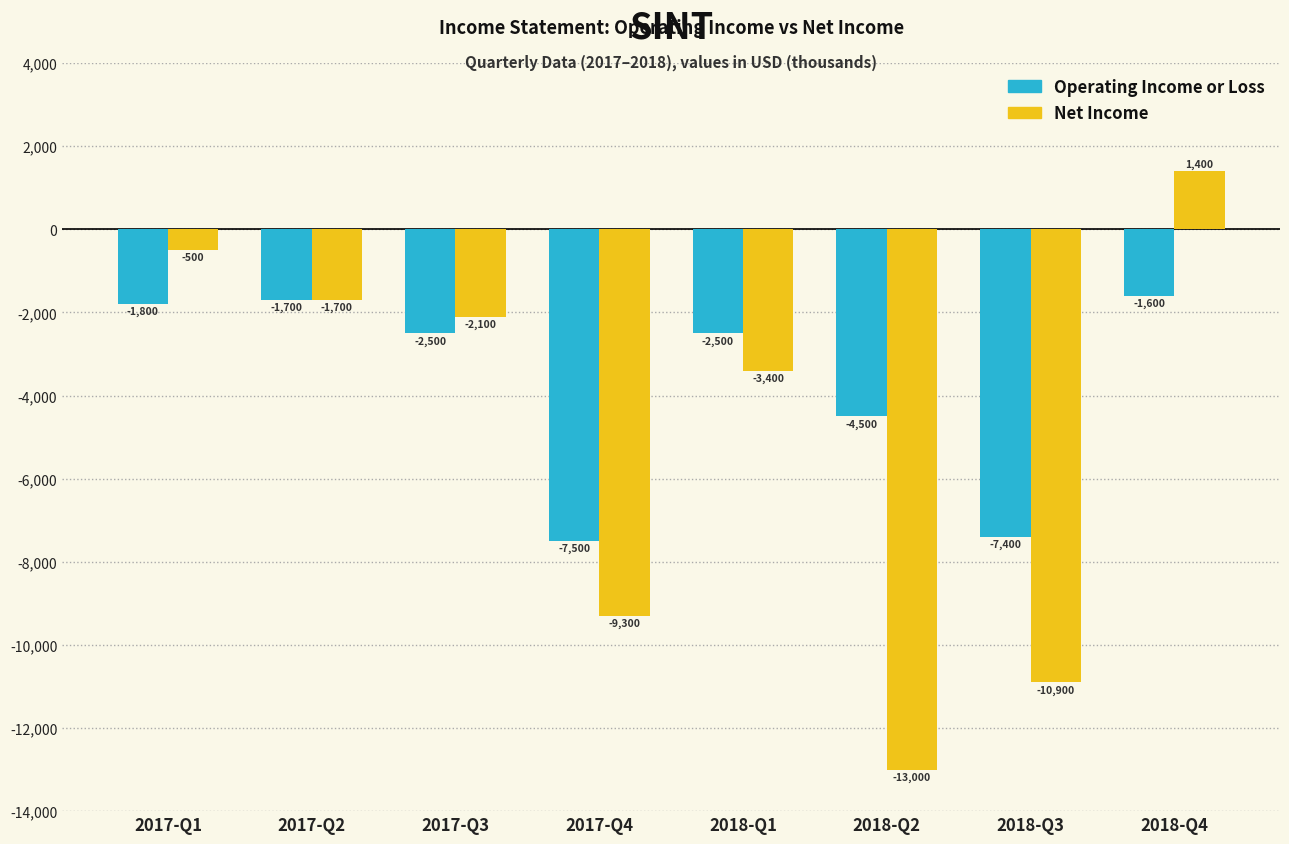

The Operating Income or Loss series shows -2430 at 2017-Q2. True or false?

False